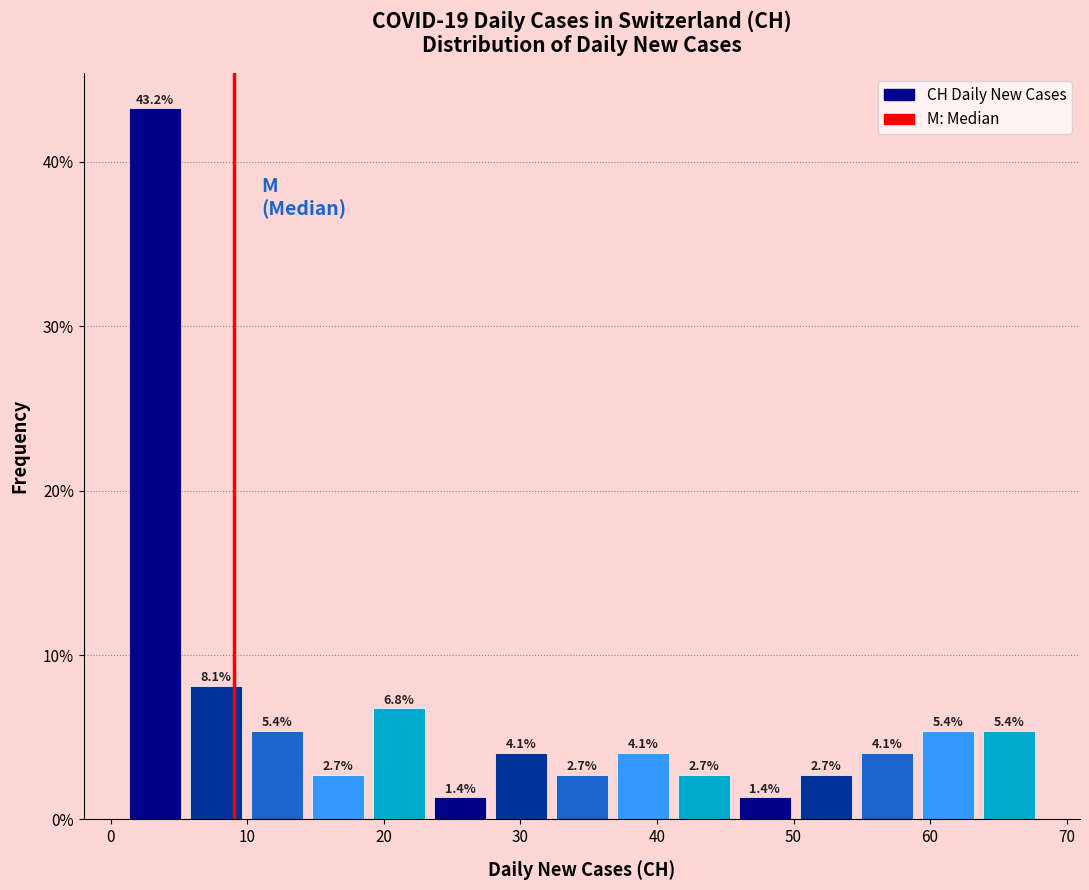

Reading left to right, transcribe this chart: for each bar, give the range it covers on the x-axis and its height. The bar edges are not printed on the chart, so give them approximately, as read against the axis.

1 to 5: 43.2
5 to 10: 8.1
10 to 14: 5.4
14 to 19: 2.7
19 to 23: 6.8
23 to 28: 1.4
28 to 32: 4.1
32 to 37: 2.7
37 to 41: 4.1
41 to 46: 2.7
46 to 50: 1.4
50 to 55: 2.7
55 to 59: 4.1
59 to 64: 5.4
64 to 68: 5.4